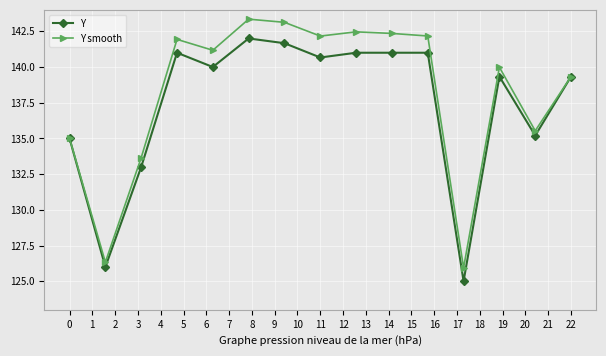

True or false: Y smooth has more than 0 points higher than both neighbors.

True